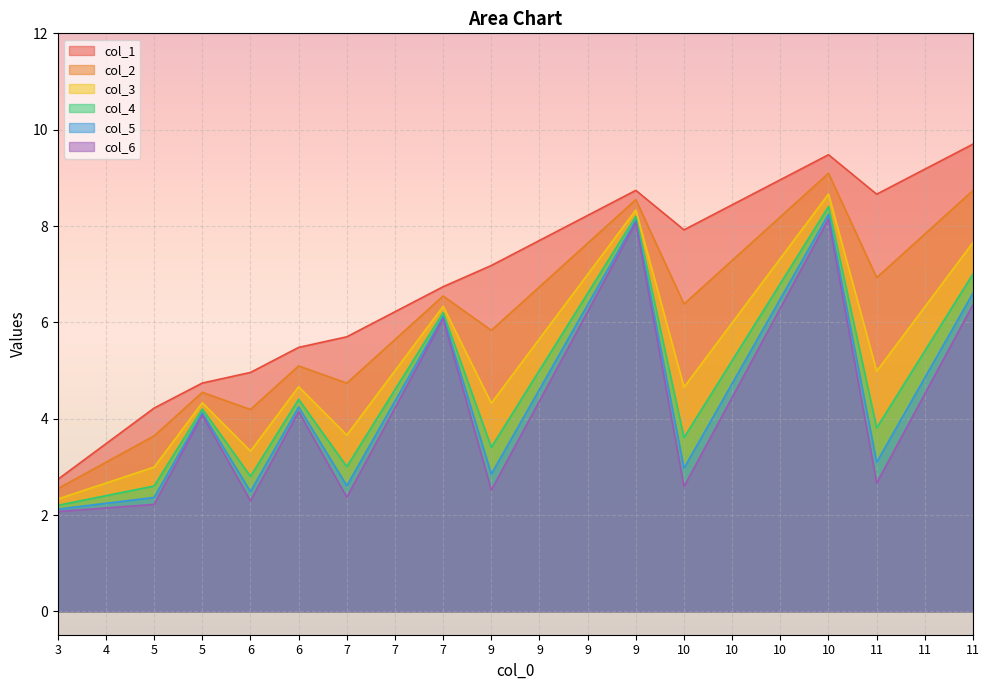

What is the difference between the maximum and second lowest values in the col_4 series?

6.0